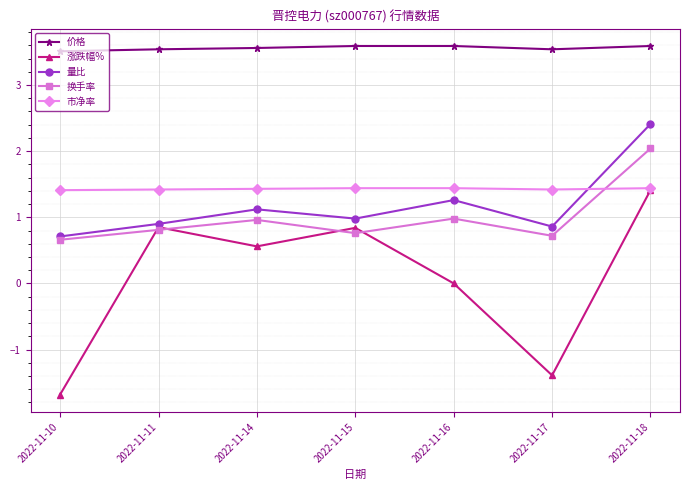

What is the value of the 市净率 point at the 6th from the left?

1.4